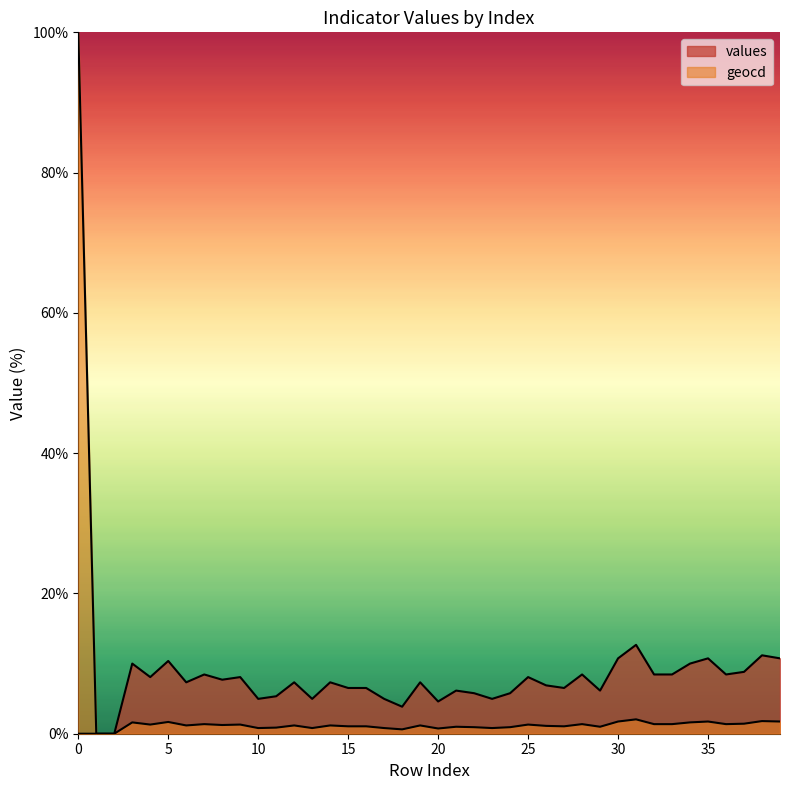

Rank the categories by value from highest to lowest.

0, 31, 38, 30, 35, 39, 5, 3, 34, 37, 7, 28, 32, 33, 36, 4, 9, 25, 8, 6, 12, 14, 19, 26, 15, 16, 27, 21, 29, 22, 24, 11, 10, 13, 17, 23, 20, 18, 1, 2